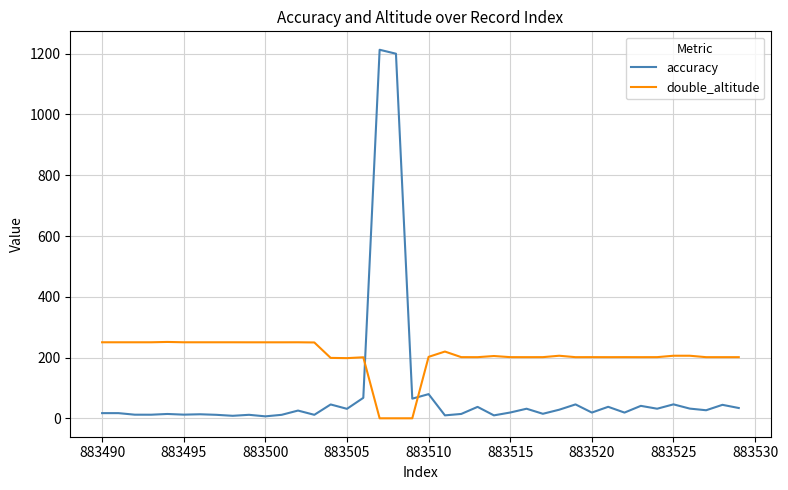

What is the difference between the second highest and minimum values in the accuracy series?

1193.6